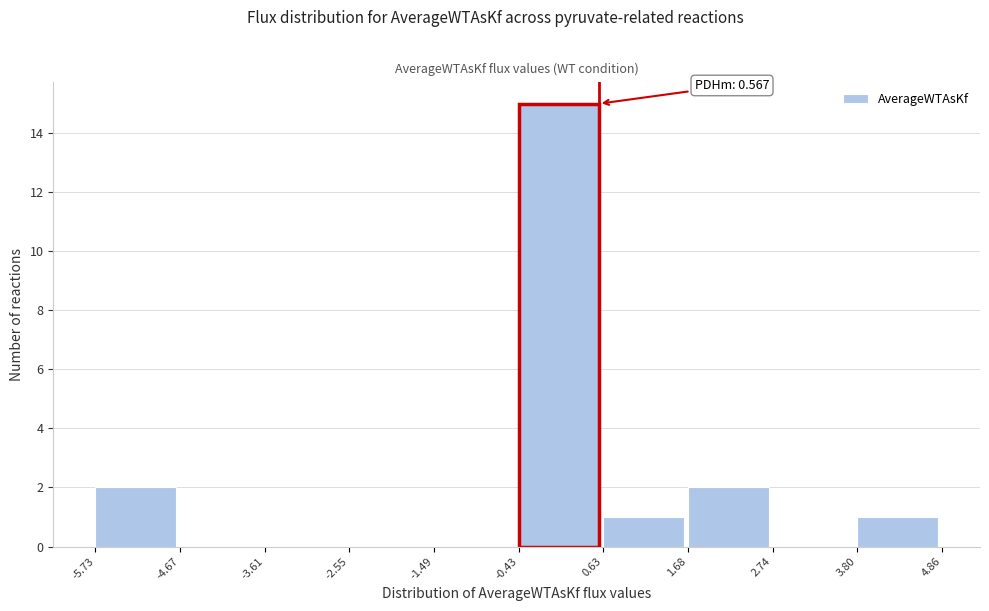

Over which range of the x-axis is the bar tallest?

-0.43 to 0.63